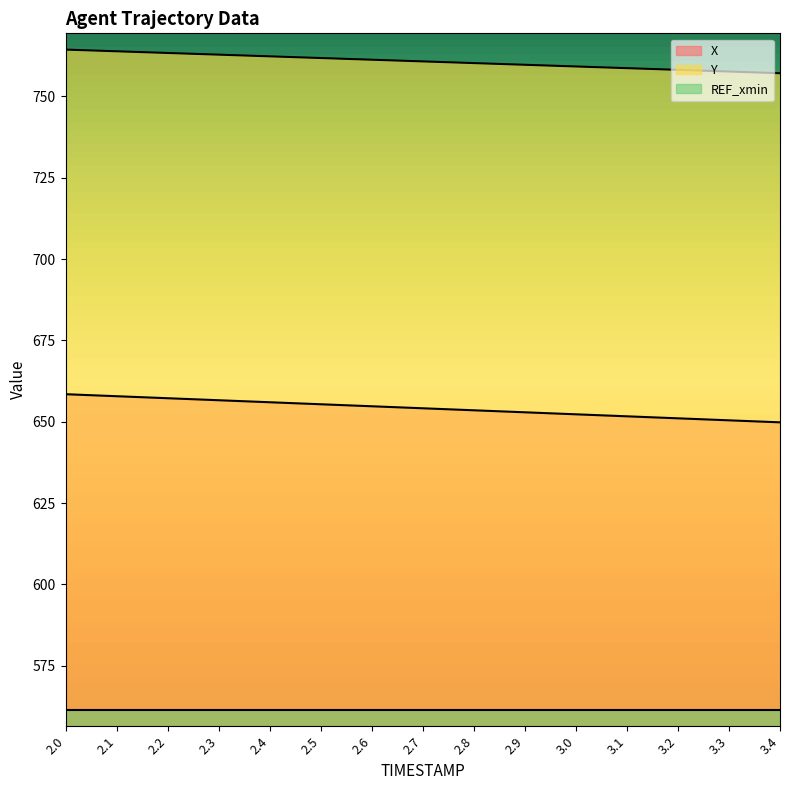

At 3.2, list the series in order from smallest to largest.

REF_xmin, X, Y